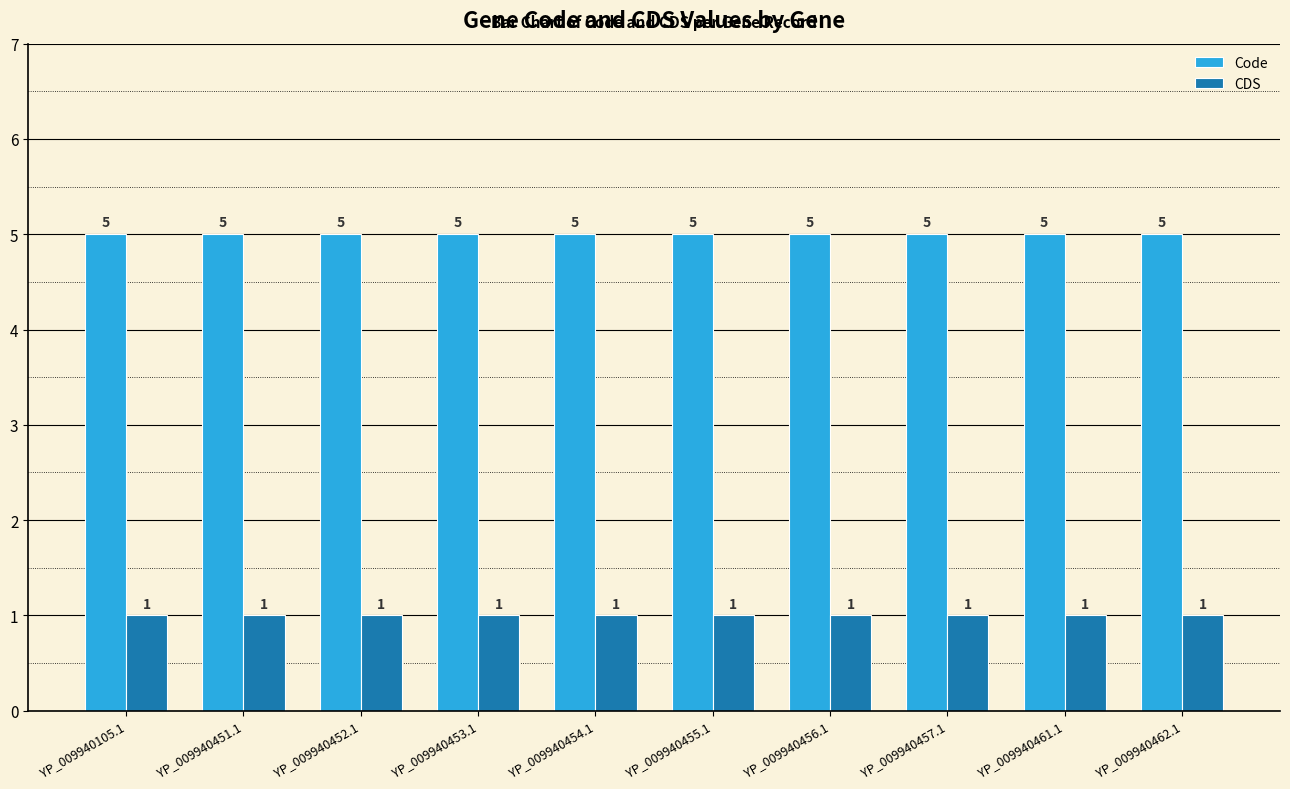

What is the sum of the Code values at YP_009940456.1 and YP_009940451.1?

10